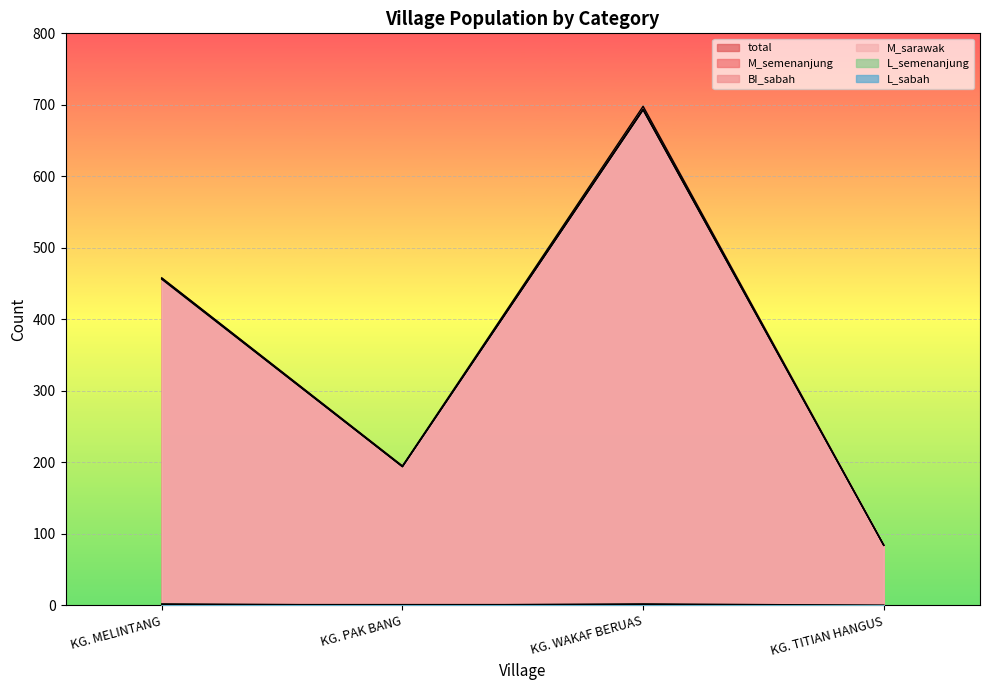

Rank the categories by BI_sabah value from lowest to highest.

KG. TITIAN HANGUS, KG. PAK BANG, KG. MELINTANG, KG. WAKAF BERUAS